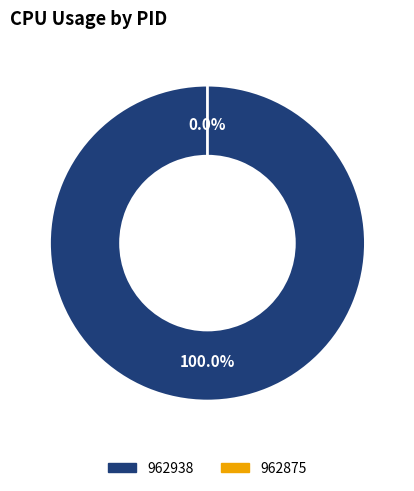

What is the largest slice in the pie chart?

962938